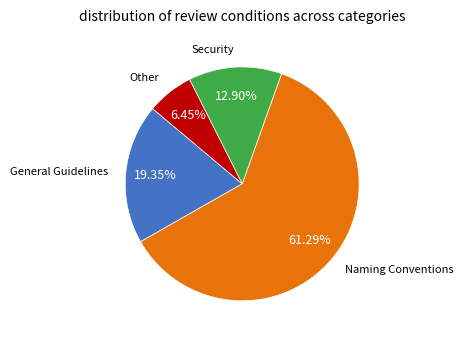

What percentage is NOT represented by General Guidelines?

80.6%